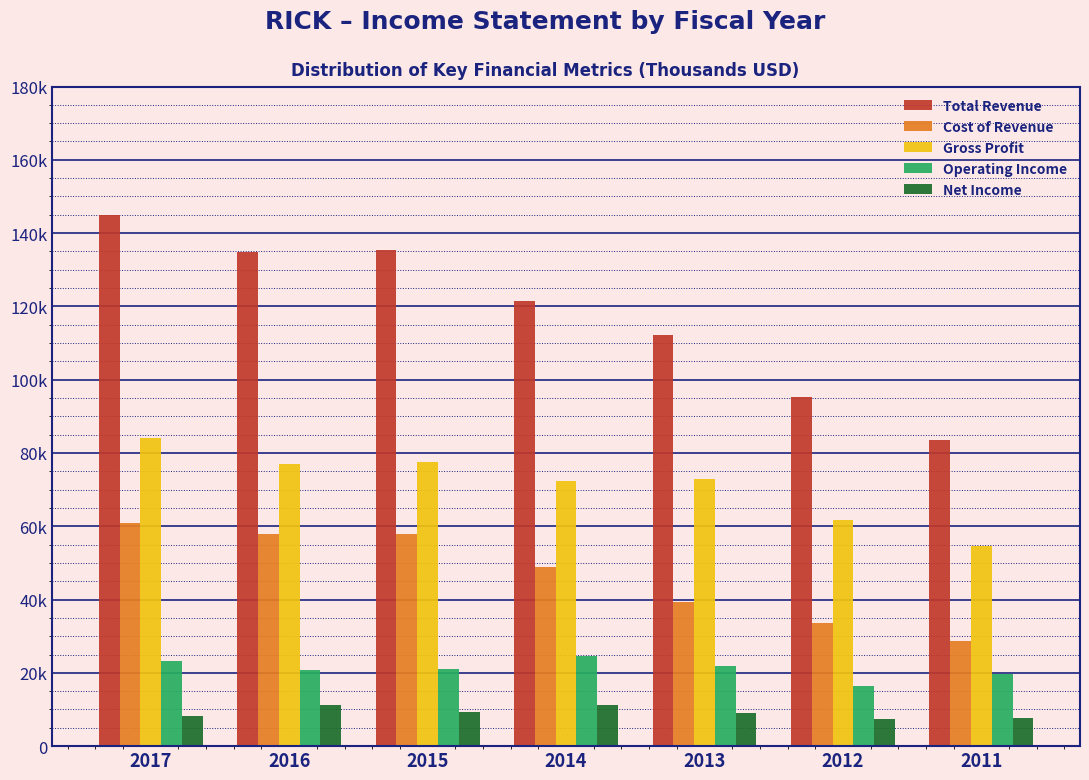

Are the bars grouped side by side (vs. stacked)?

Yes